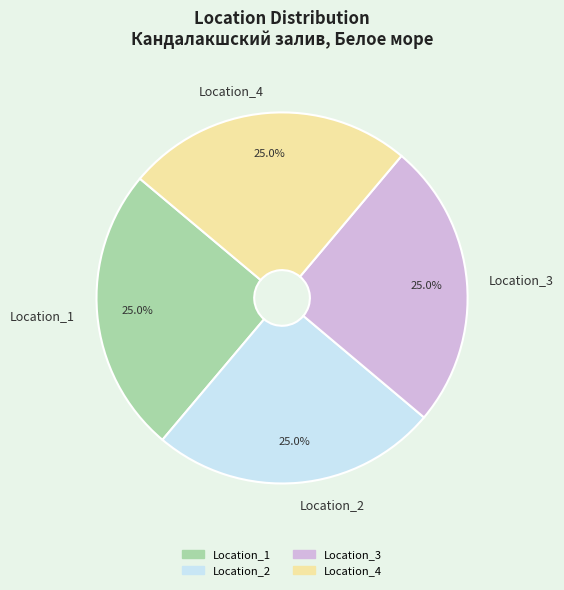

Is Location_4 the majority of the pie?

No